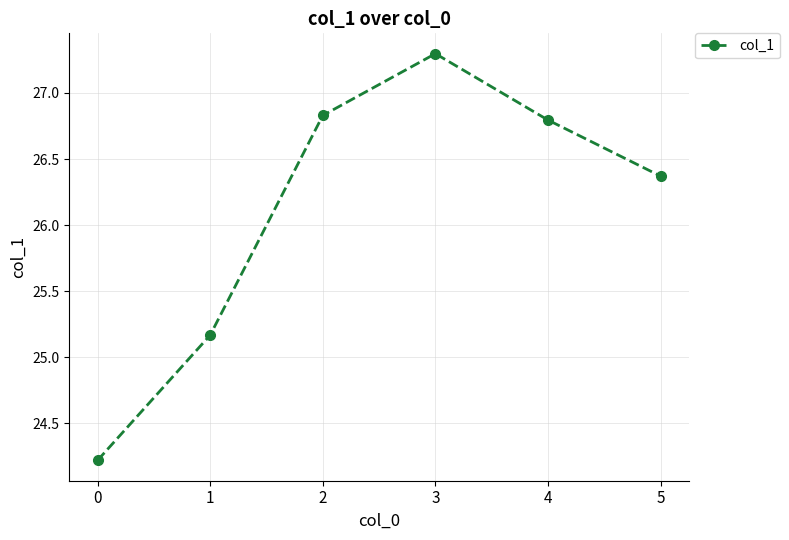

What is the value of the 6th point from the left?

26.4